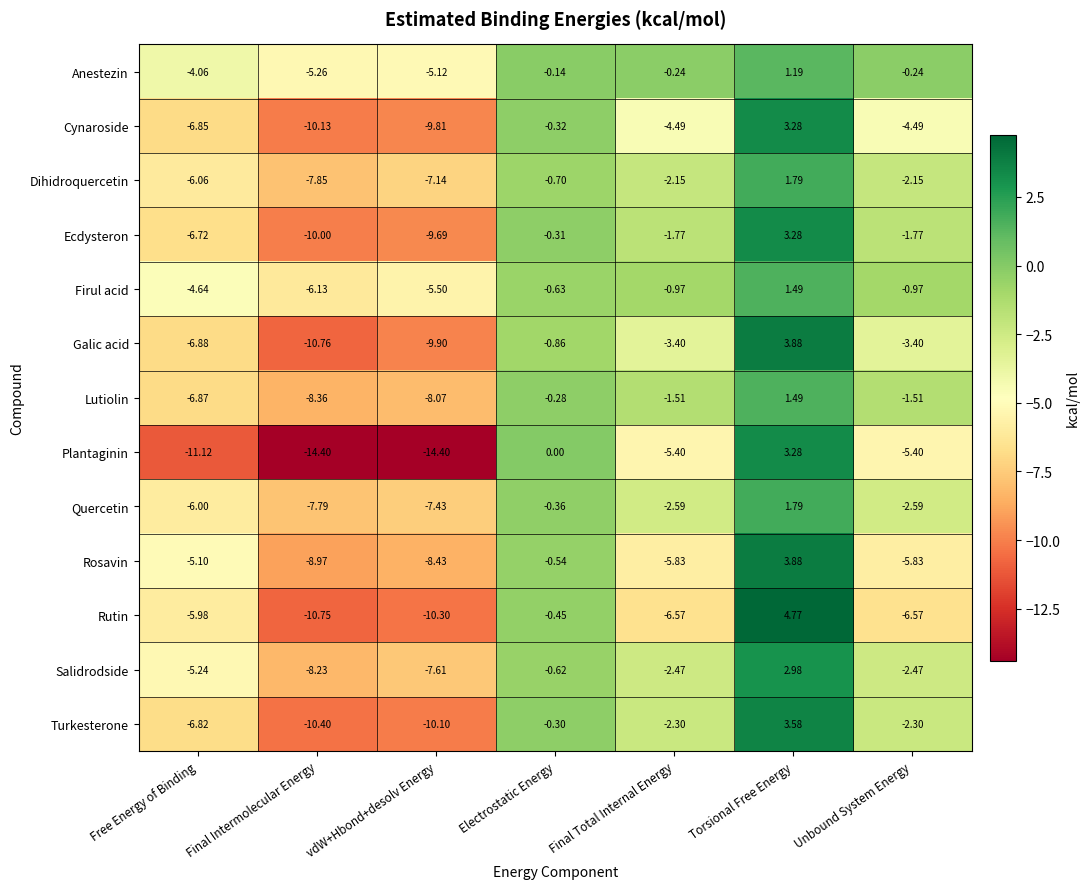

Between Torsional Free Energy and Unbound System Energy, which series saw the biggest shift?

Rutin